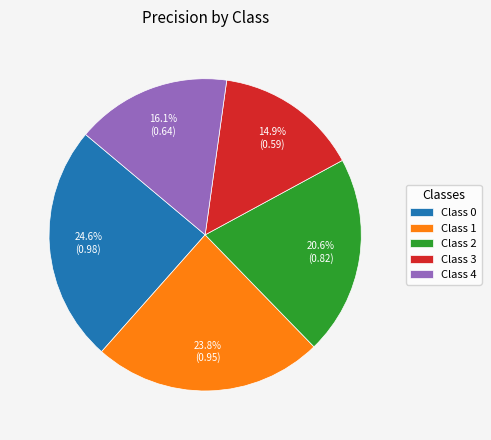

What percentage is NOT represented by Class 0?

75.4%